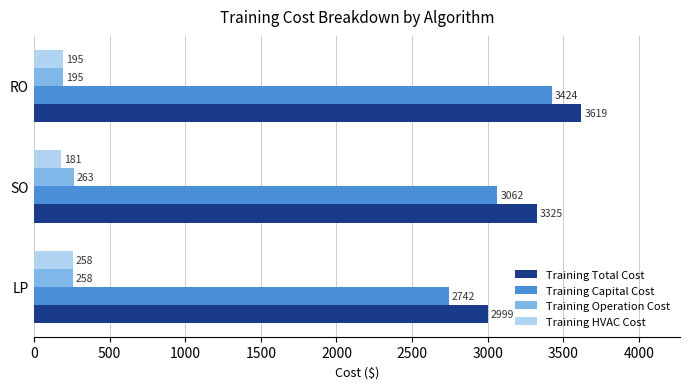

What is the difference between the maximum and minimum values in the Training HVAC Cost series?

77.0